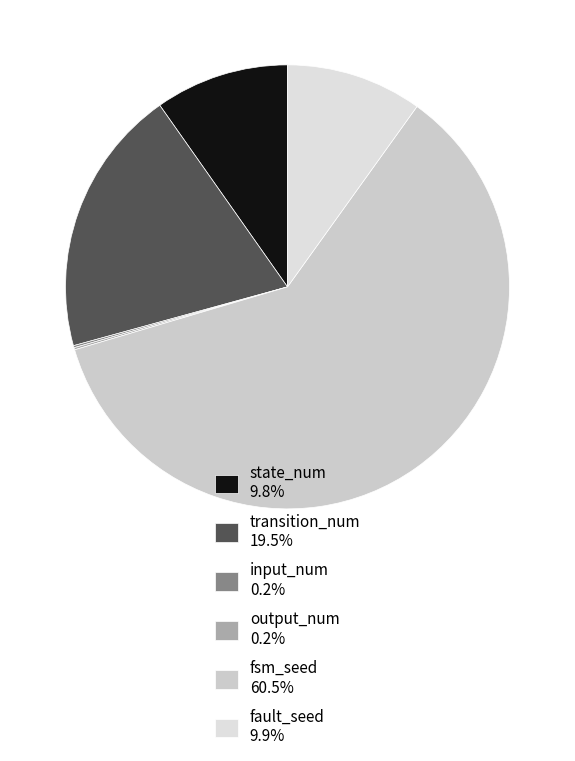

Is fsm_seed the majority of the pie?

Yes